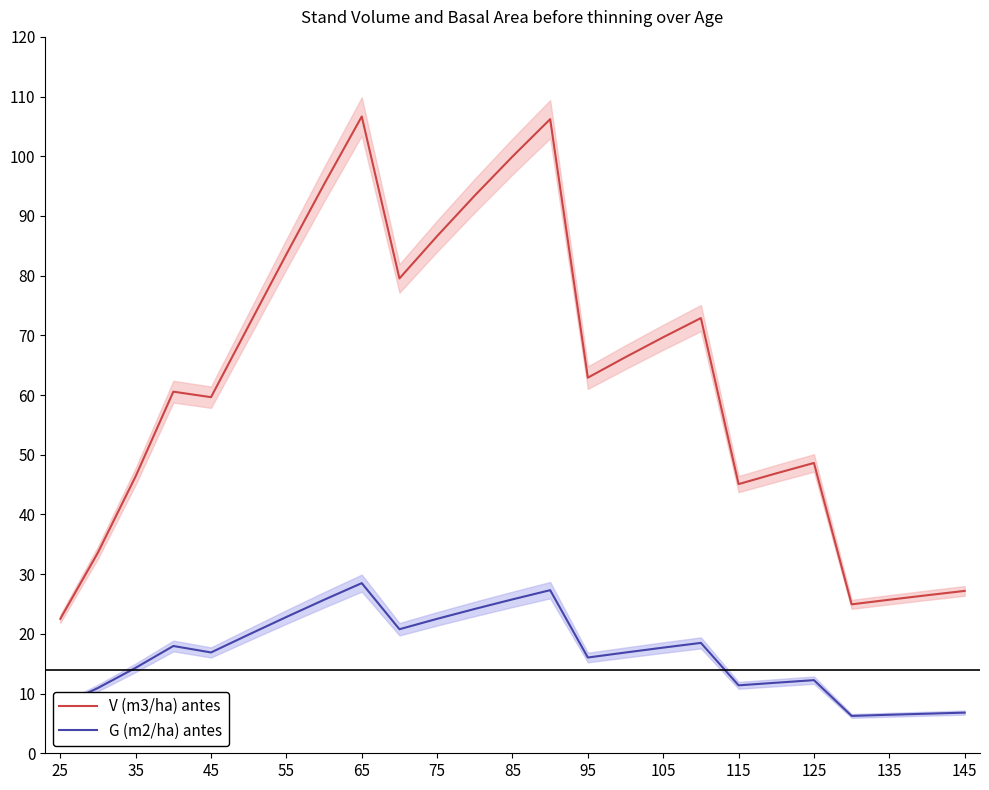

What is the sum of the V (m3/ha) antes values at 75 and 145?

113.8